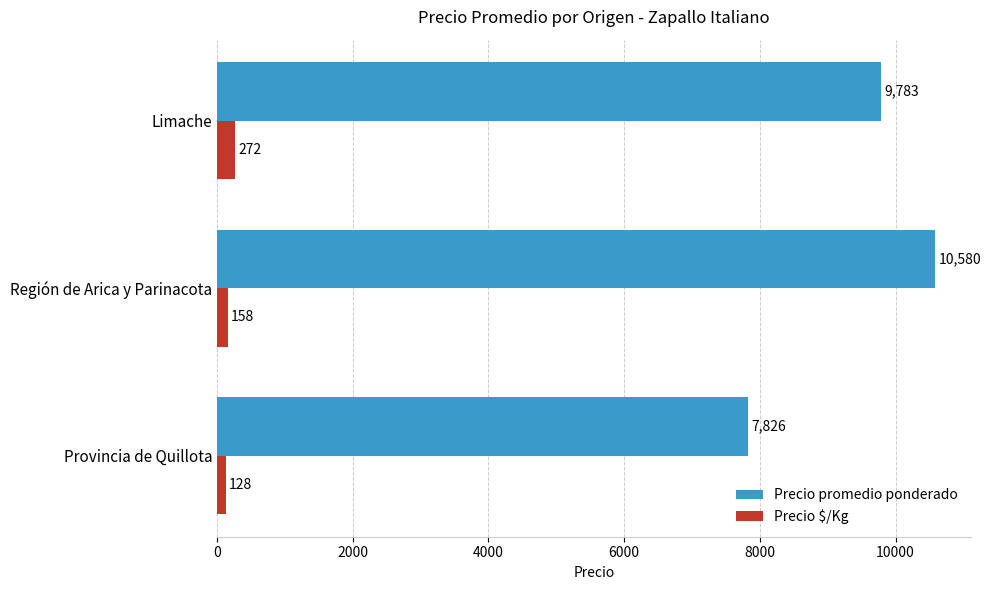

The Precio promedio ponderado series shows 7826 at Provincia de Quillota. True or false?

True